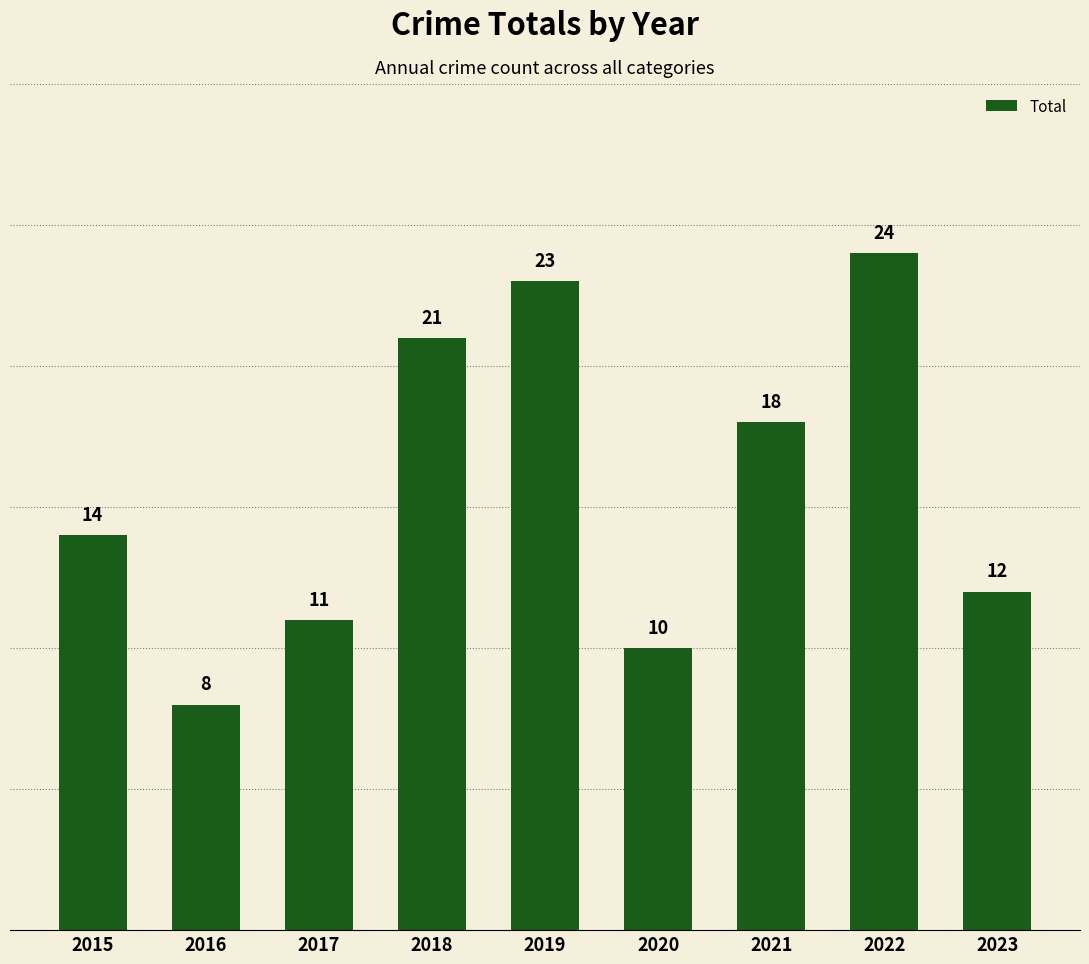

What is the greatest value displayed?

24